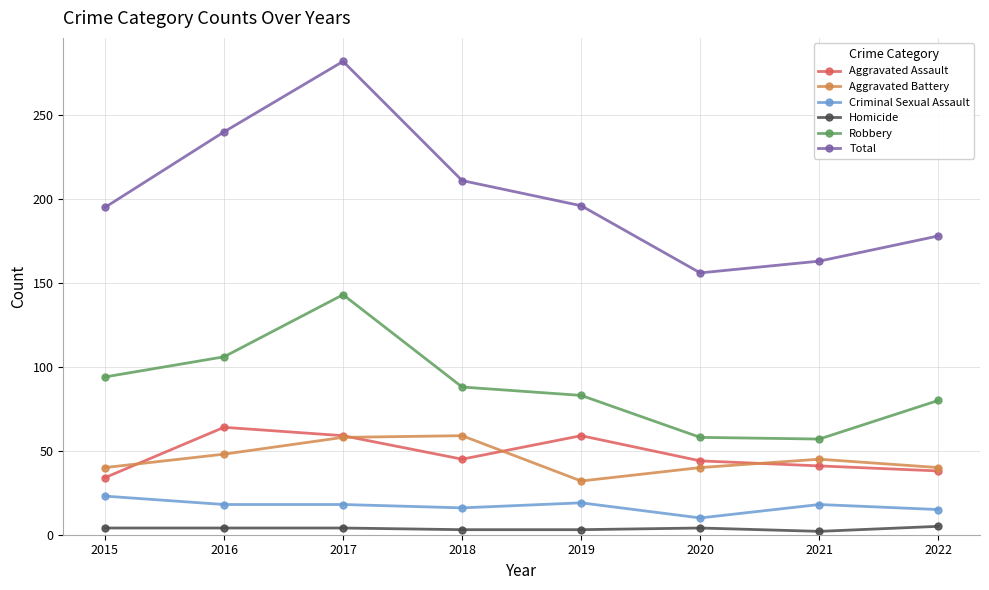

Is it true that Total equals 211 at 2018?

True